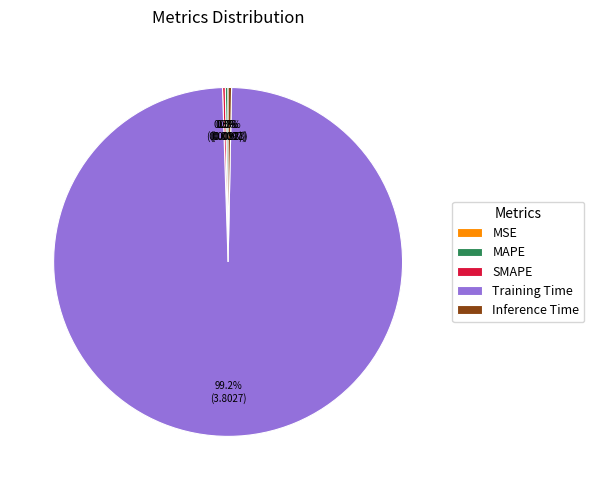

True or false: Inference Time accounts for 11% of the total.

False